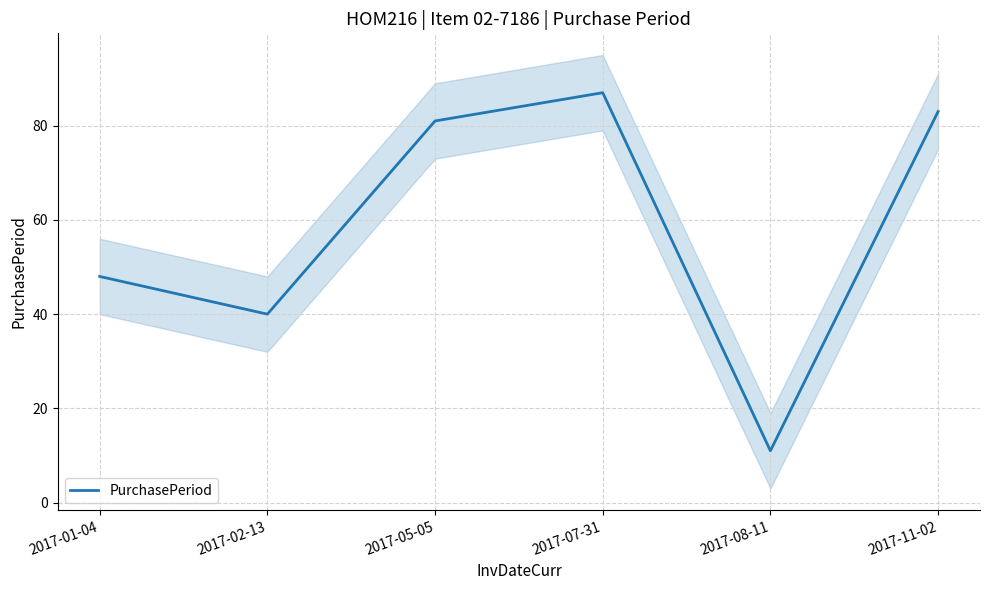

How many data points are above 81?

2